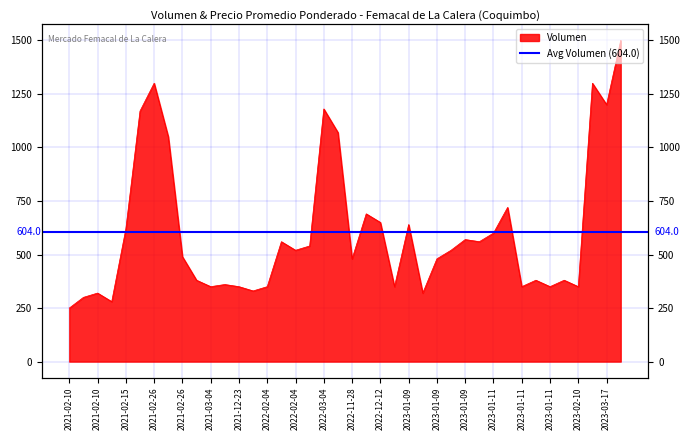

The value at 2021-02-15 is 280. True or false?

True